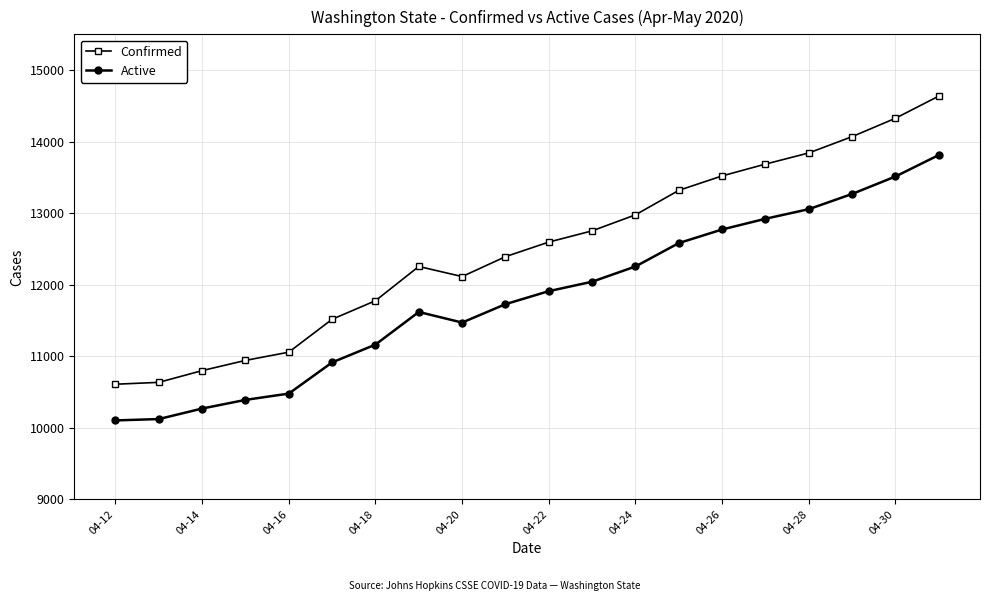

What is the difference between the maximum and minimum values in the Confirmed series?

4028